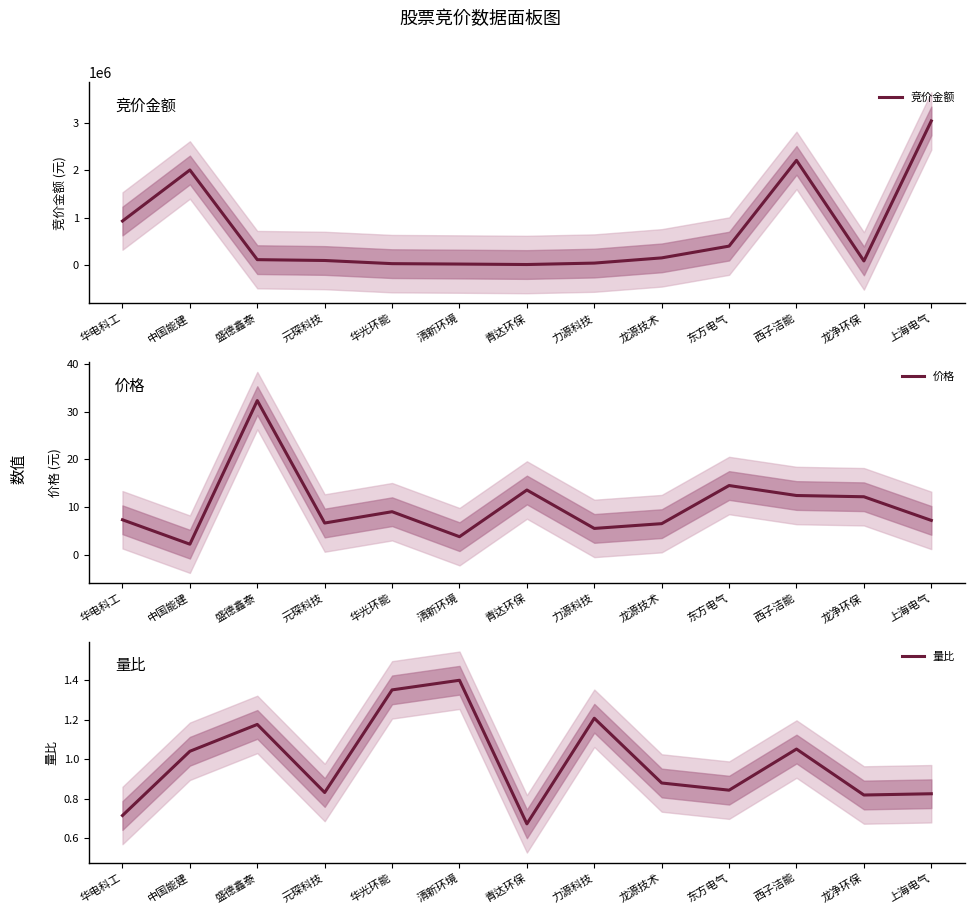

Which series has the widest spread of values?

竞价金额